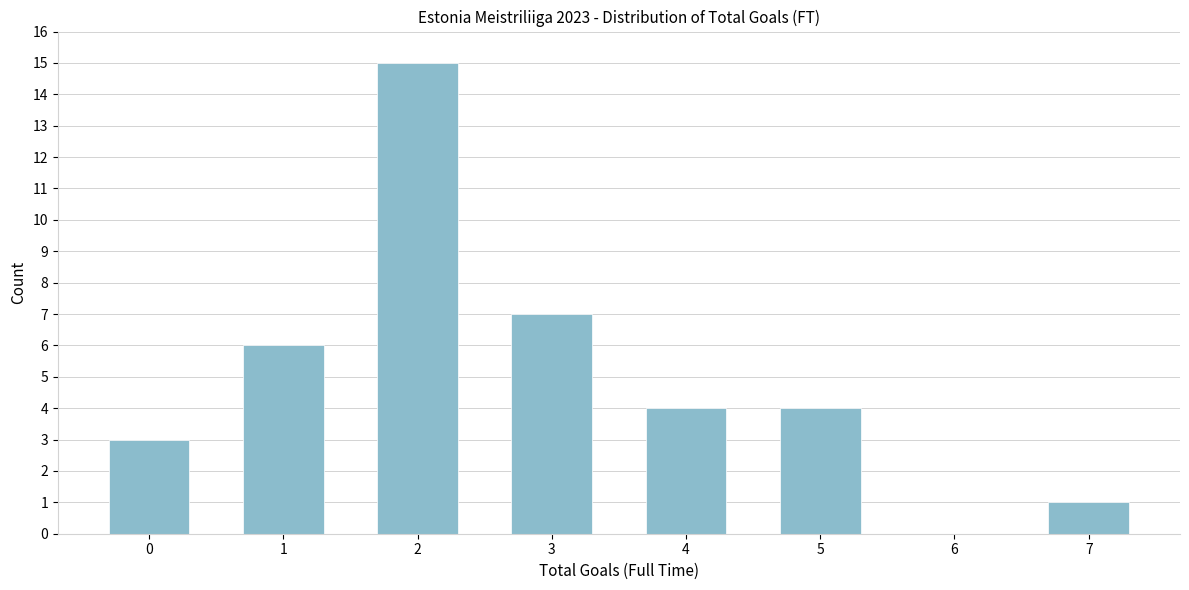

Reading left to right, list all the values displayed in this chart.

0=3	1=6	2=15	3=7	4=4	5=4	6=0	7=1